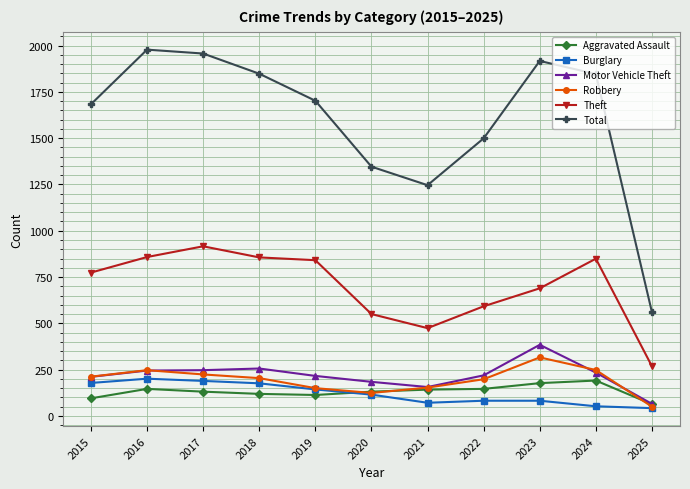

The value of Burglary at 2023 is 82. True or false?

True